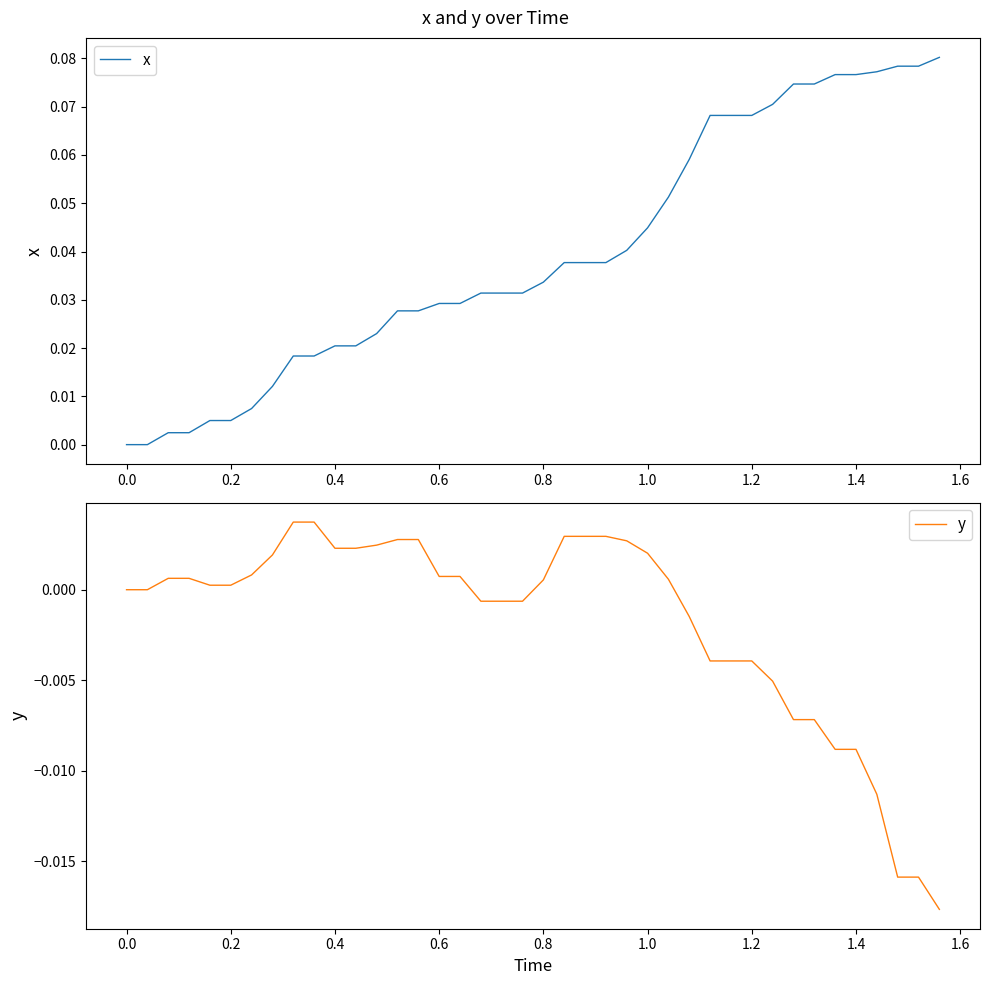

List the series in order of their peak value, lowest first.

y, x